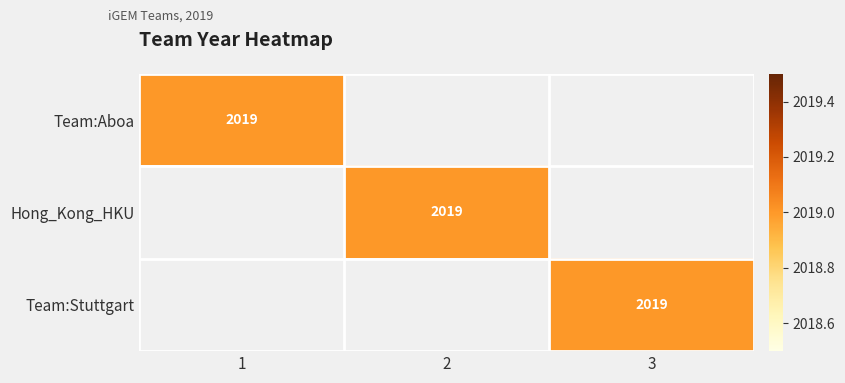

At which category is the sum across all series the highest?

1